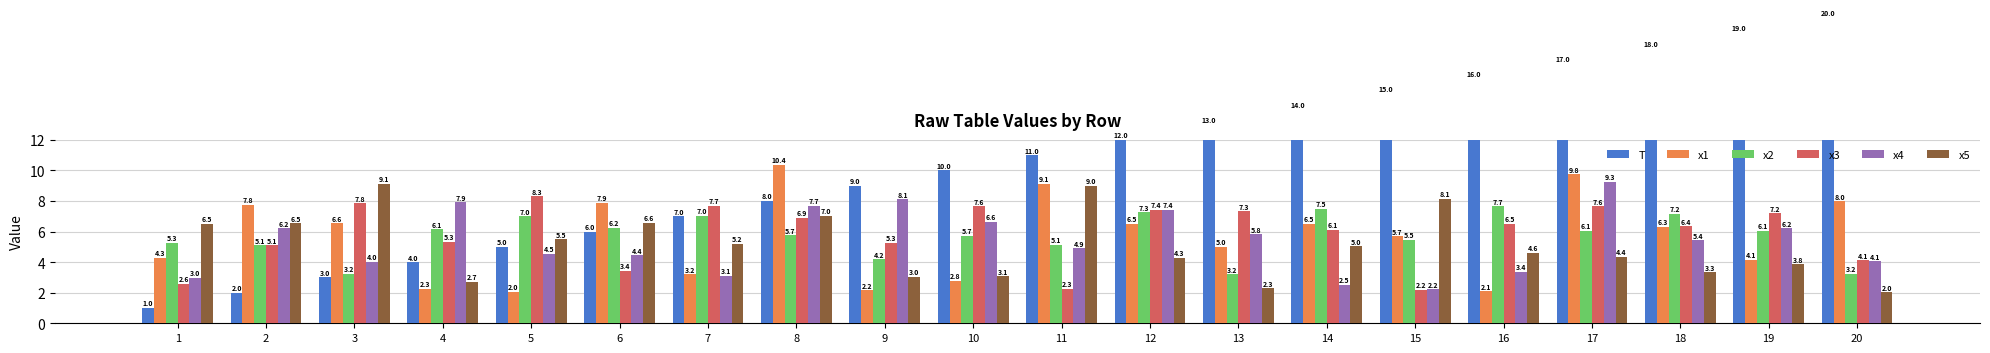

Reading left to right, what are all the values shown in this chart?

T: 1.0	2.0	3.0	4.0	5.0	6.0	7.0	8.0	9.0	10.0	11.0	12.0	13.0	14.0	15.0	16.0	17.0	18.0	19.0	20.0
x1: 4.3	7.8	6.6	2.3	2.0	7.9	3.2	10.4	2.2	2.8	9.1	6.5	5.0	6.5	5.7	2.1	9.8	6.3	4.1	8.0
x2: 5.3	5.1	3.2	6.1	7.0	6.2	7.0	5.7	4.2	5.7	5.1	7.3	3.2	7.5	5.5	7.7	6.1	7.2	6.1	3.2
x3: 2.6	5.1	7.8	5.3	8.3	3.4	7.7	6.9	5.3	7.6	2.3	7.4	7.3	6.1	2.2	6.5	7.6	6.4	7.2	4.1
x4: 3.0	6.2	4.0	7.9	4.5	4.4	3.1	7.7	8.1	6.6	4.9	7.4	5.8	2.5	2.2	3.4	9.3	5.4	6.2	4.1
x5: 6.5	6.5	9.1	2.7	5.5	6.6	5.2	7.0	3.0	3.1	9.0	4.3	2.3	5.0	8.1	4.6	4.4	3.3	3.8	2.0